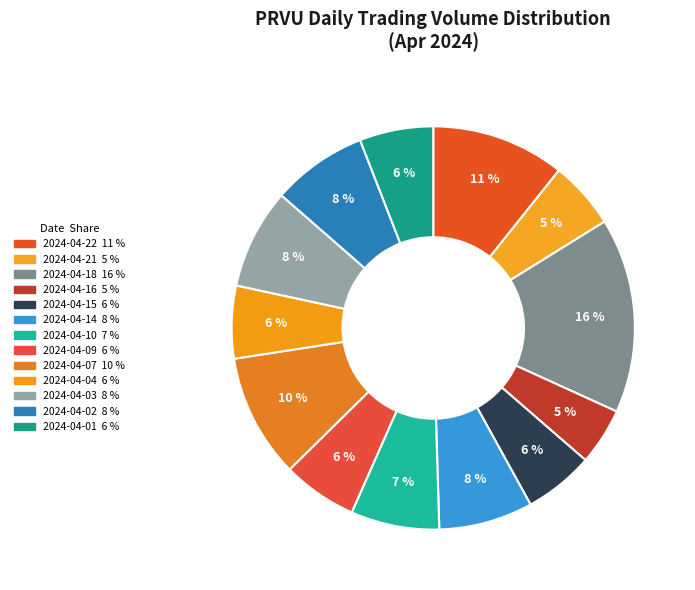

Combined, do 2024-04-15 and 2024-04-04 account for over 50%?

No